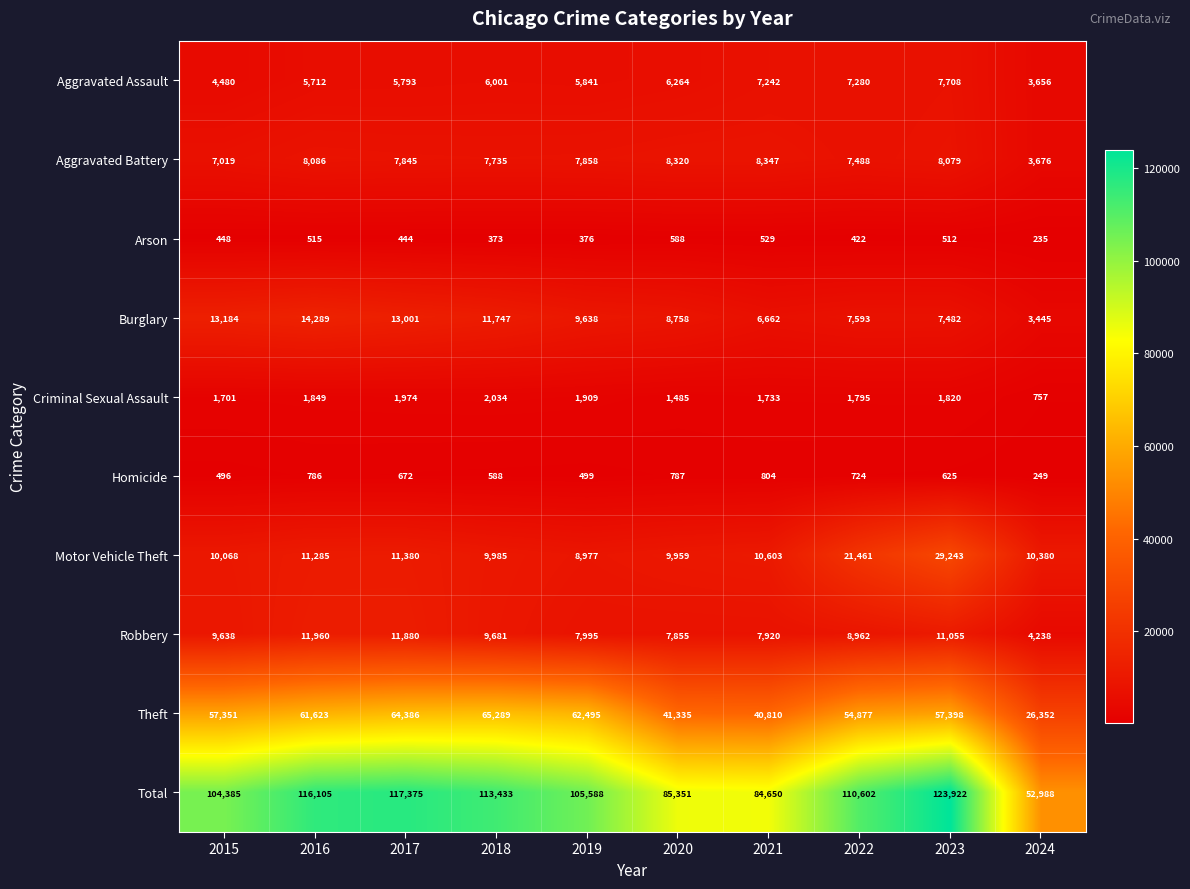

What is the difference between the Criminal Sexual Assault values at 2015 and 2024?

944